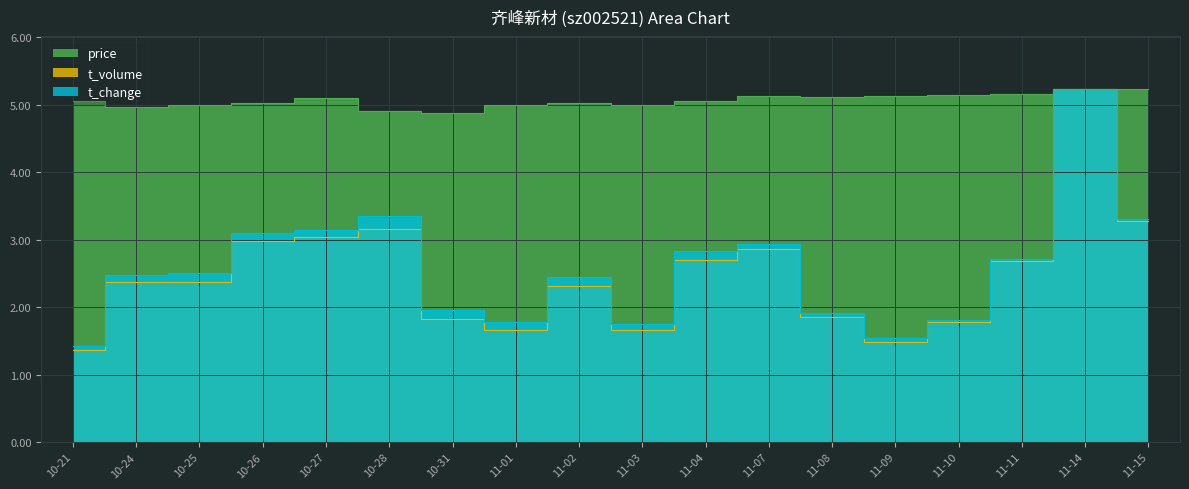

Is the value of t_volume at 11-08 greater than the value of t_change at 10-28?

No